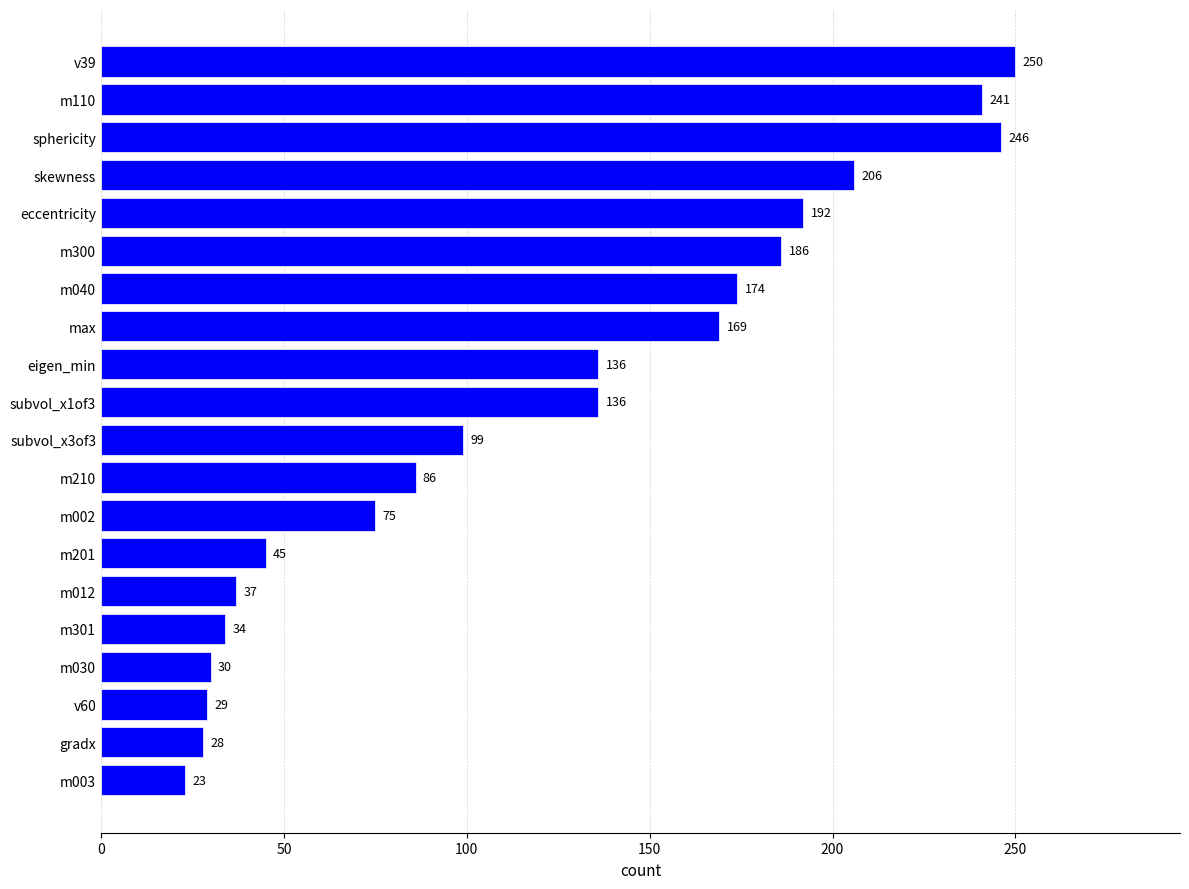

Is it true that the value at m002 is 36?

False